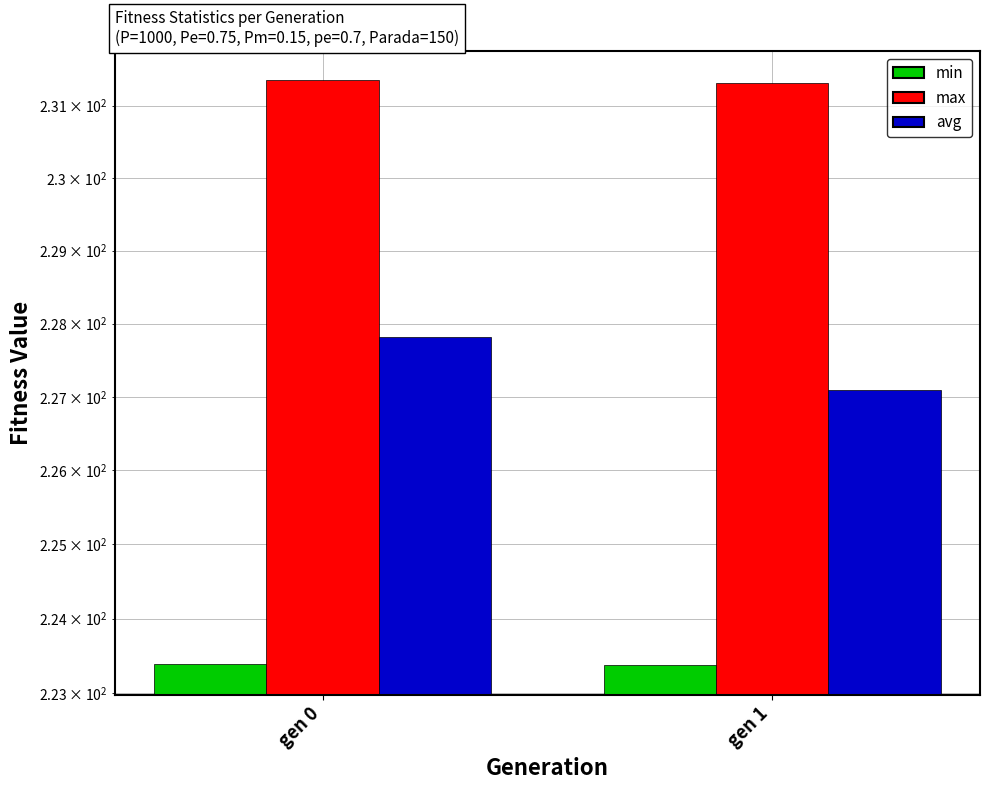

The avg series shows 227.8 at gen 0. True or false?

True